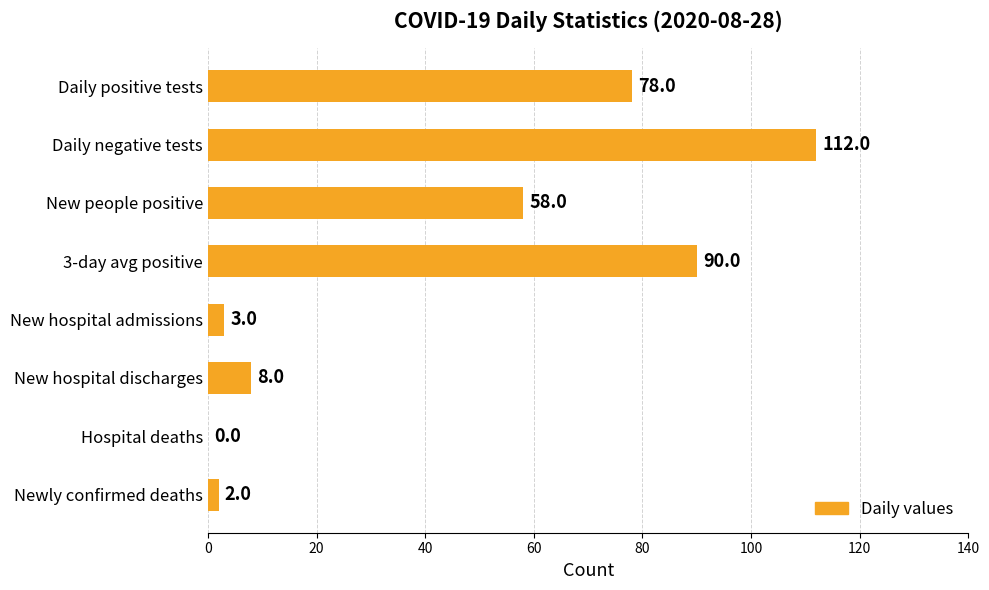

What is the maximum value shown in the chart?

112